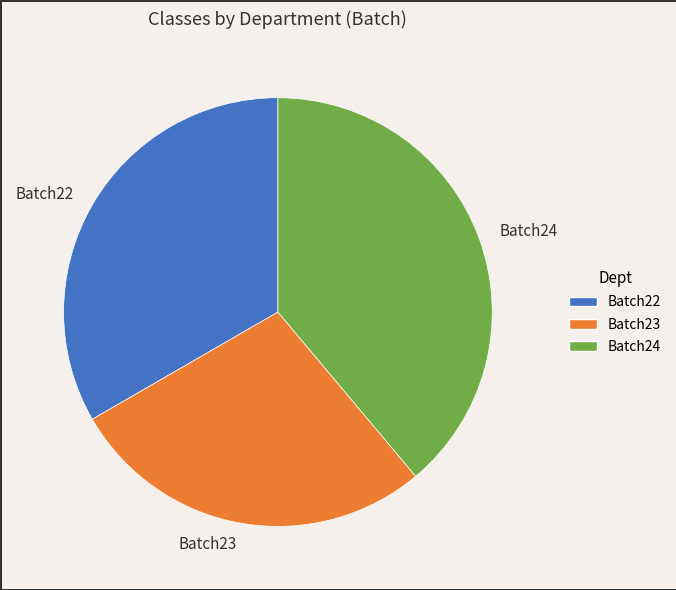

Is it true that Batch23 is 22% of the pie?

False